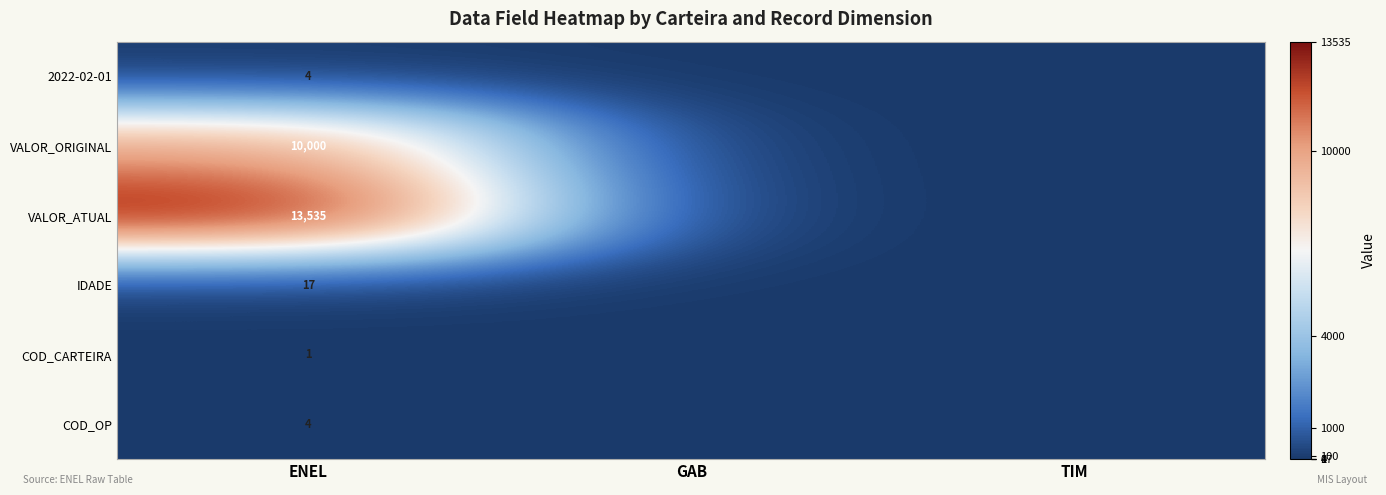

Is the value of COD_CARTEIRA at ENEL greater than the value of IDADE at ENEL?

No